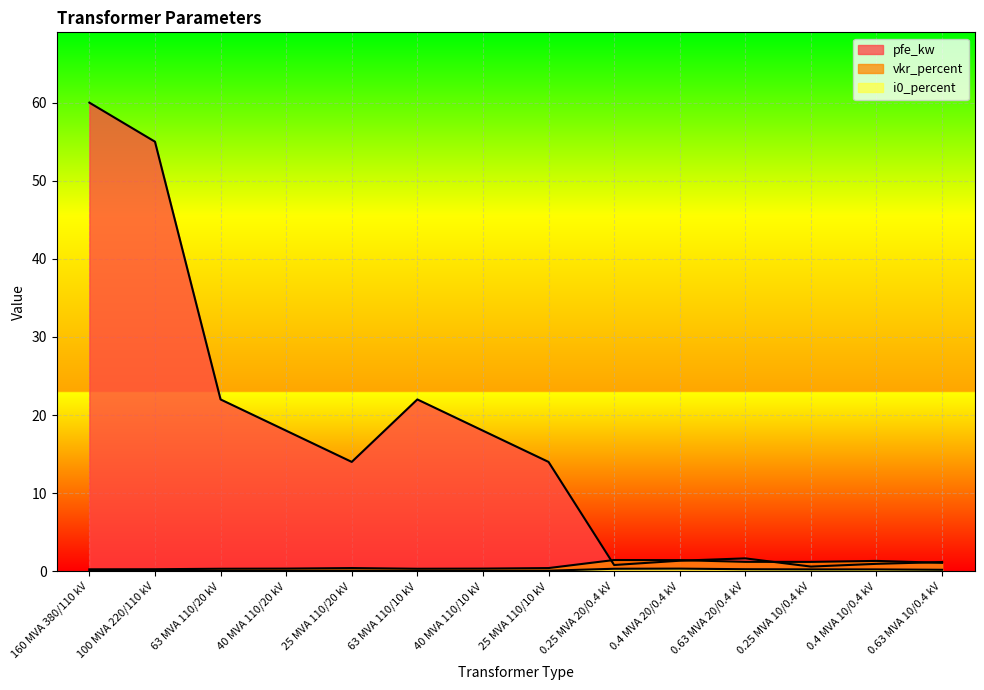

After their last crossing, which series has the higher values: pfe_kw or vkr_percent?

pfe_kw